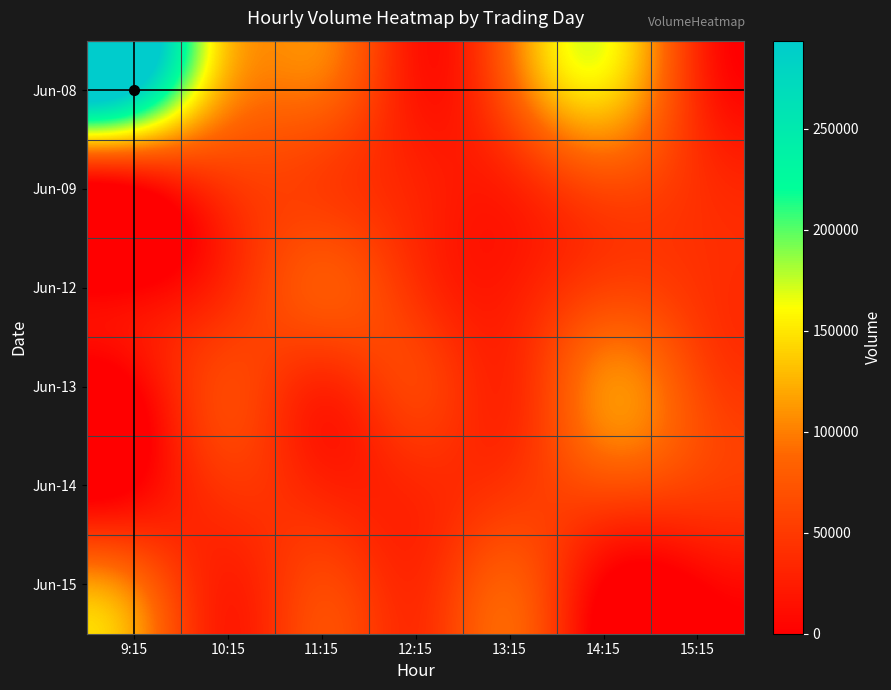

Which series has the widest spread of values?

Jun-08